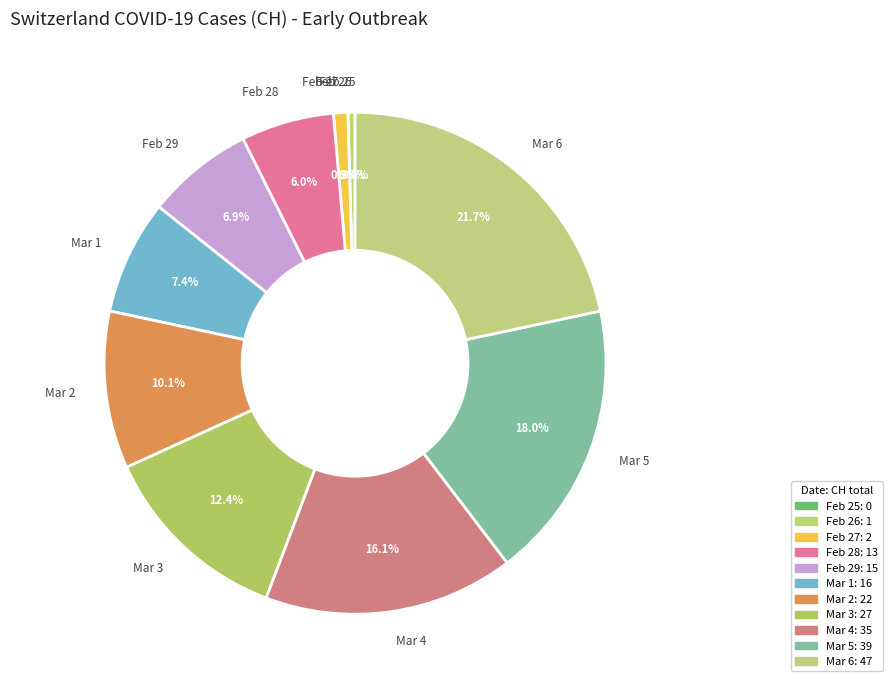

What is the smallest slice in the pie chart?

2020-02-25